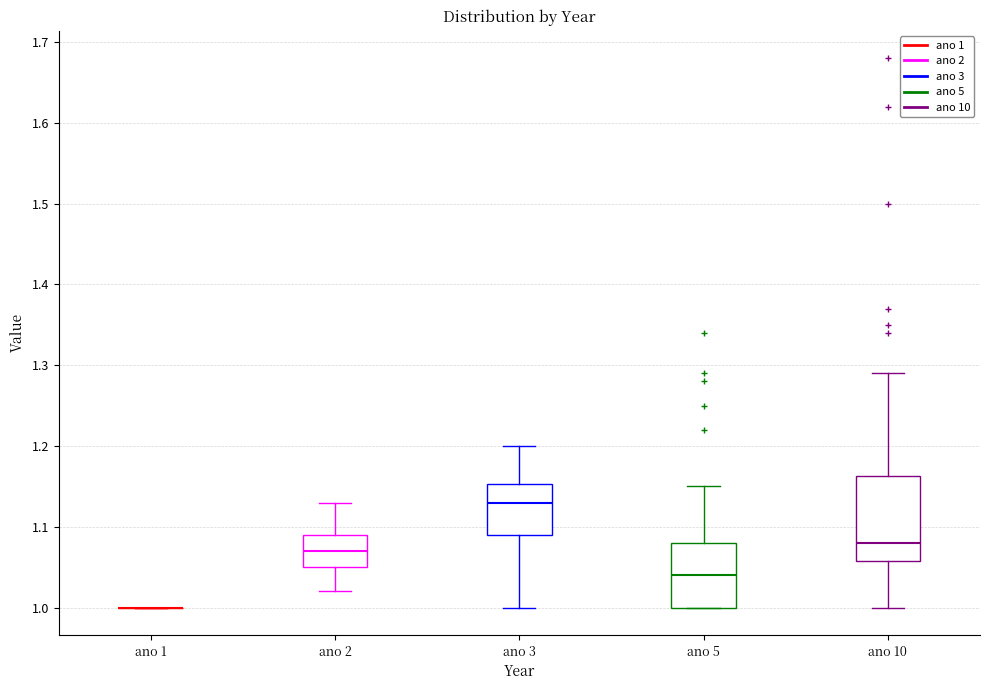

Where is the upper edge of the box for ano 5 on the y-axis? The values are not printed on the chart, so give them approximately, as read against the axis.

1.08